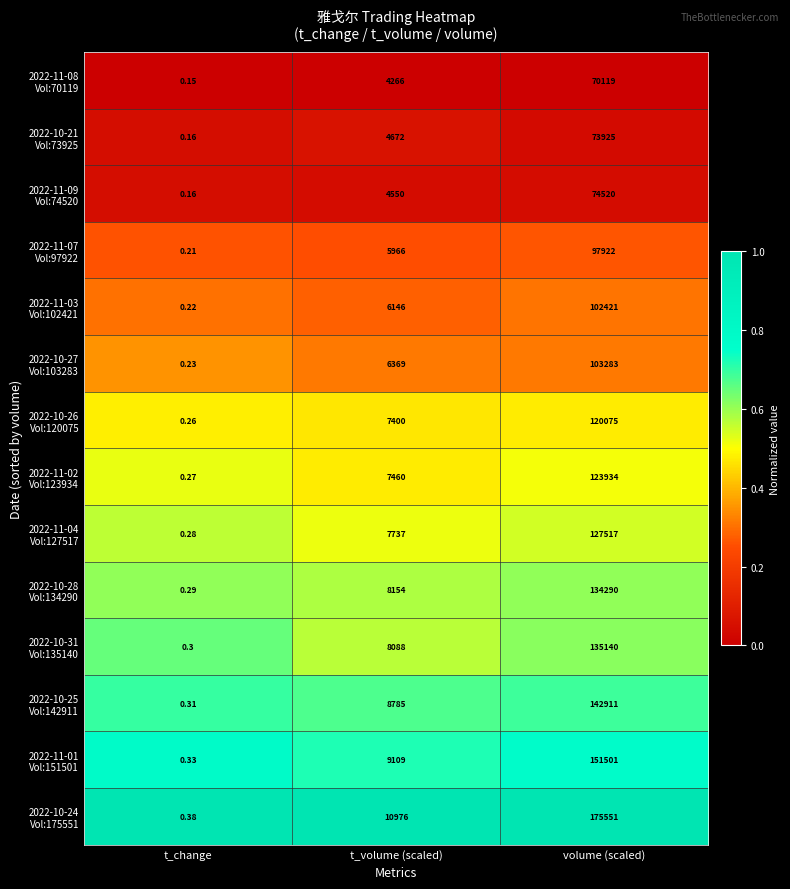

At which category is the sum across all series the highest?

volume (scaled)